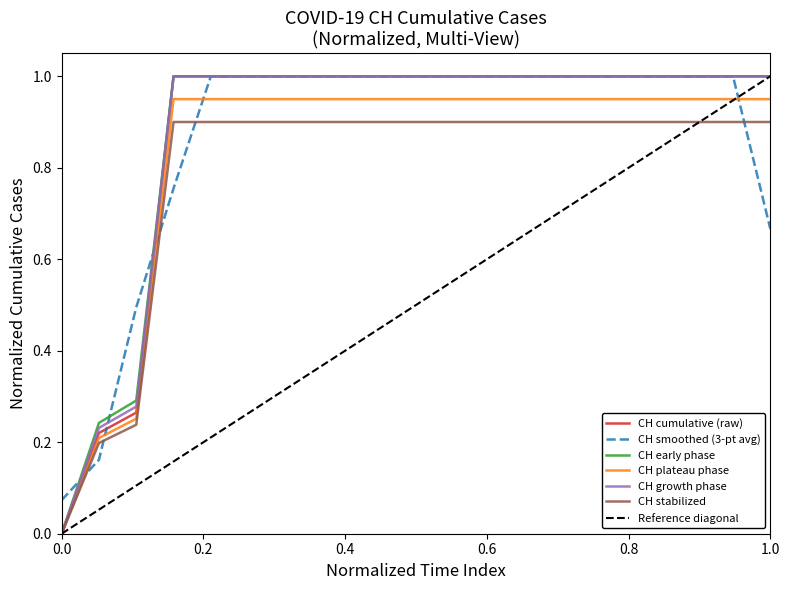

Is it true that the value at 2020-06-05 is 1.0?

True